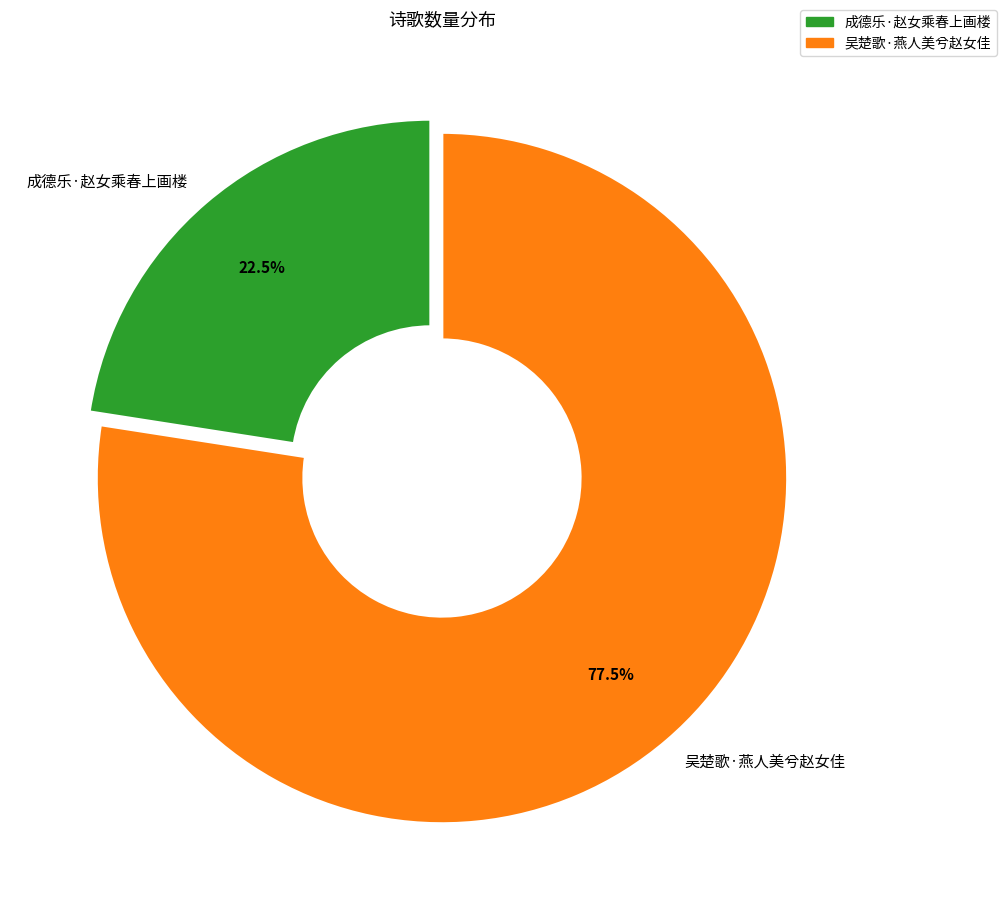

To the nearest percent, what is the difference between the largest and smallest slice percentages?

55%